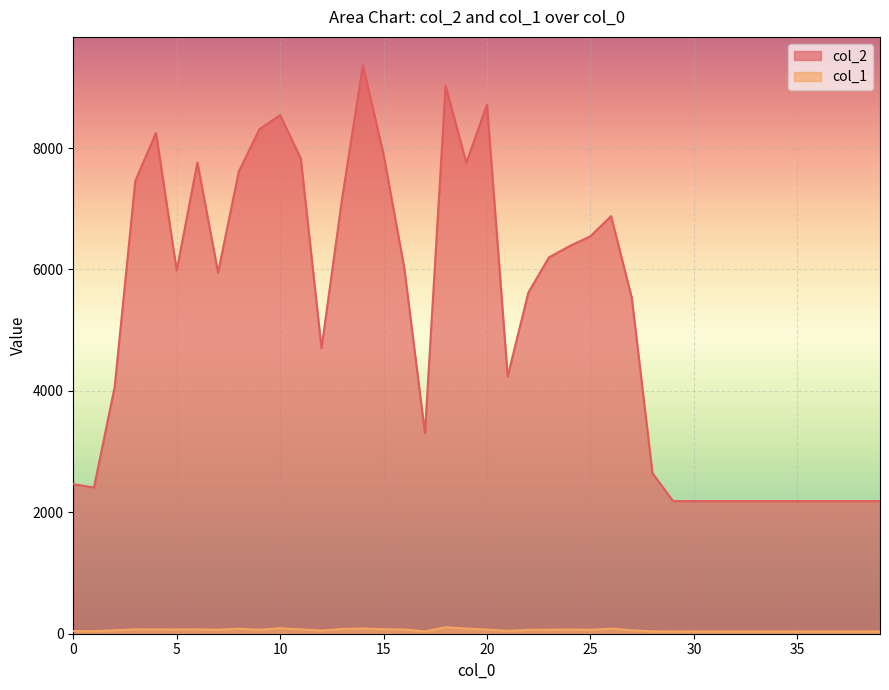

Reading right to left, what are all the values shown in this chart?

col_2: 2184	2184	2184	2184	2184	2184	2184	2184	2184	2184	2184	2644	5532	6878	6547	6386	6200	5620	4238	8715	7757	9024	3303	6026	7896	9363	7180	4702	7826	8543	8311	7612	5949	7762	5984	8250	7462	4065	2408	2464
col_1: 39	39	39	39	39	39	39	39	39	39	39	40	57	84	65	69	66	64	47	68	85	106	38	70	73	86	78	53	71	91	65	83	65	72	70	71	72	56	43	44